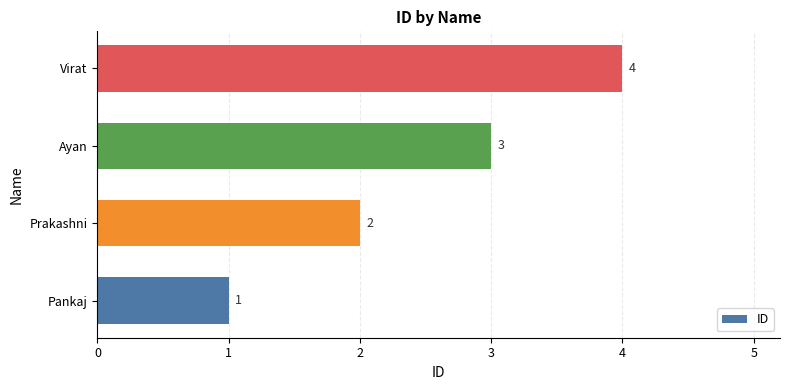

At which label is the value closest to 2?

Prakashni